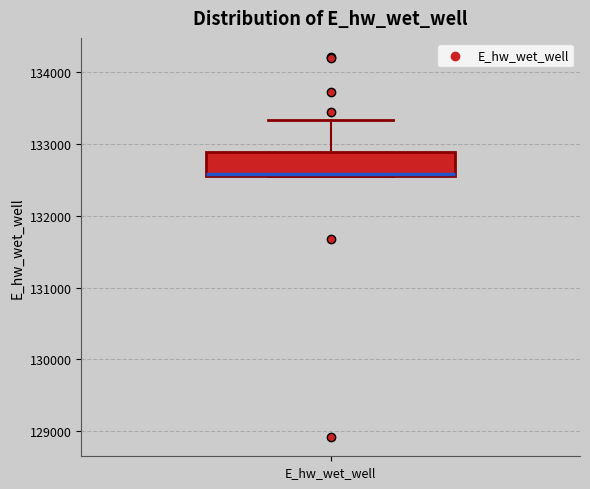

Transcribe this box plot: give where the median line is, the range the box spans, and where the two whiskers end, as read against the y-axis. The values are not printed on the chart, so give them approximately, as read against the axis.

median 132600, box 132600 to 132900, whiskers 132600 to 133300